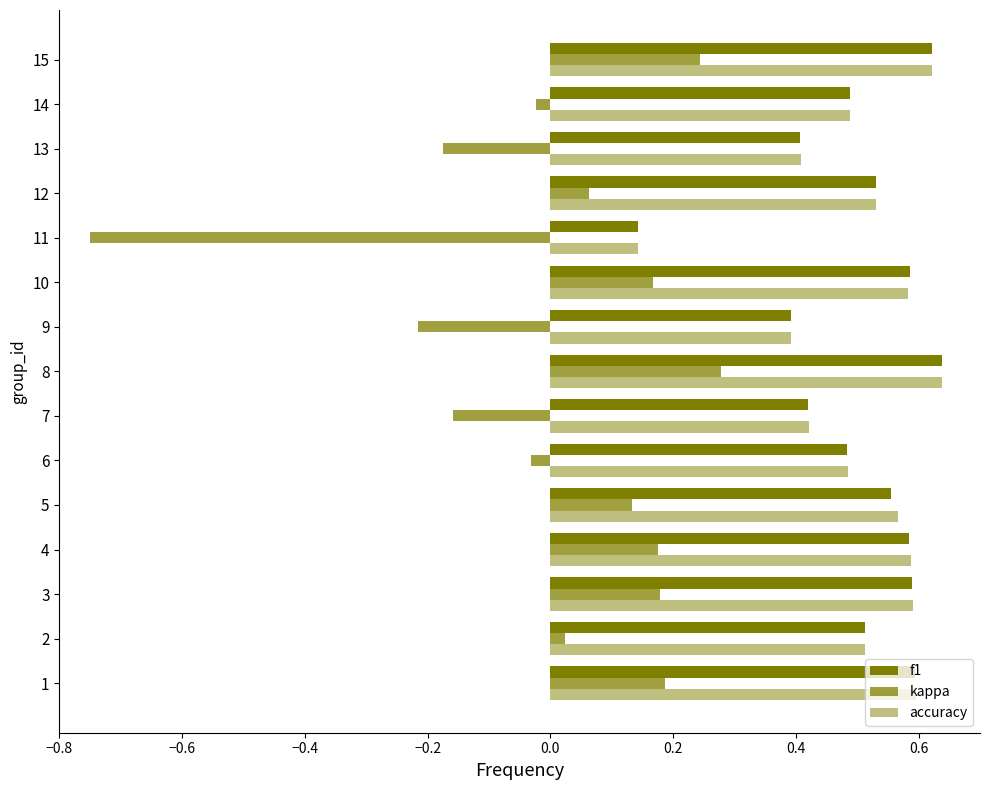

Count the number of data series in this chart.

3